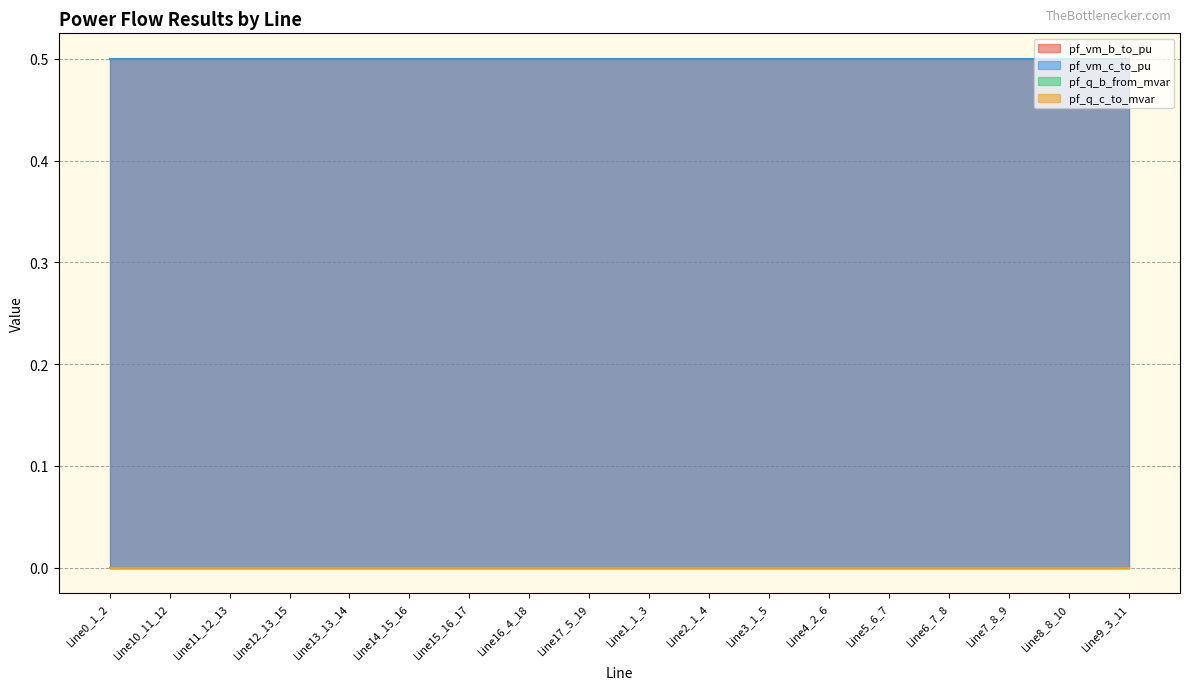

What is the label of the 10th point from the left?

Line1_1_3